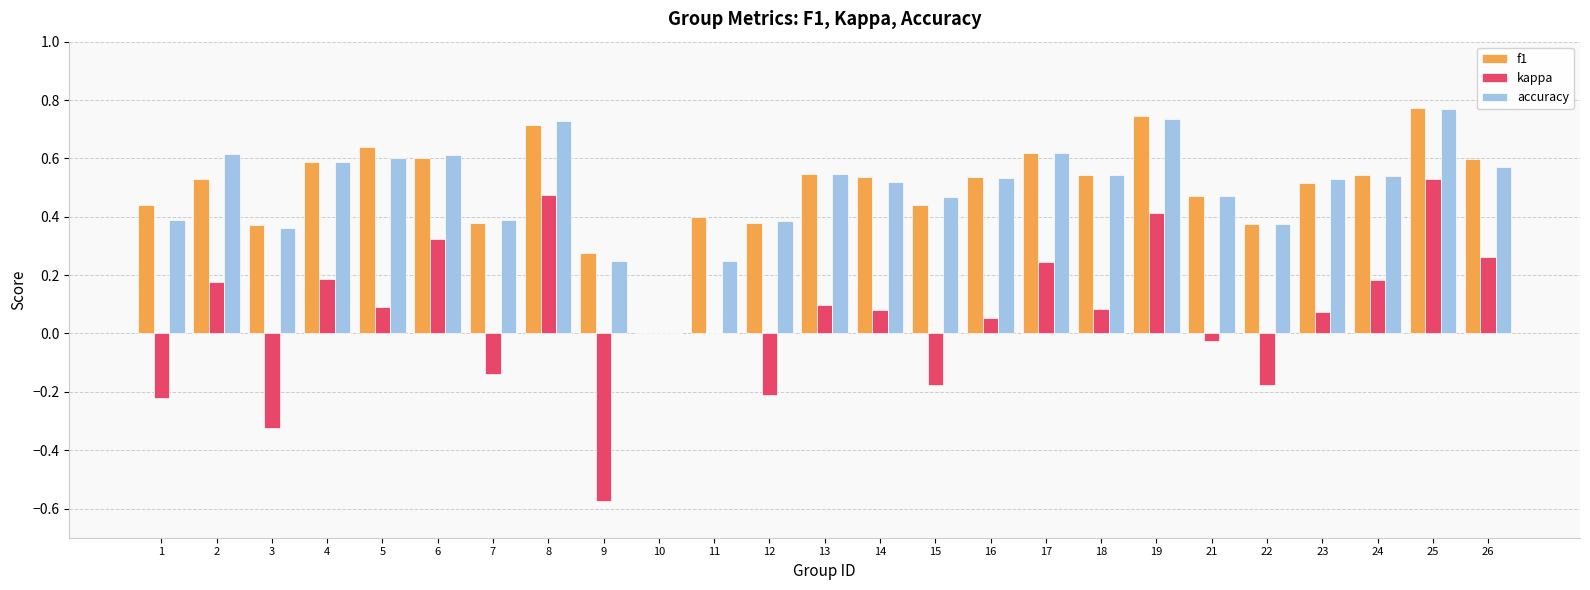

What is the sum of all kappa values?

1.4